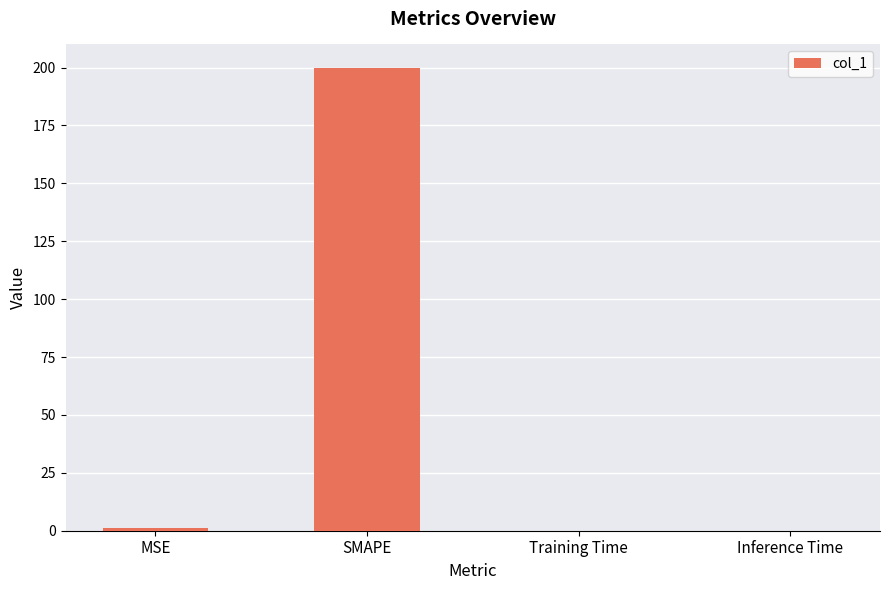

Which has a higher value, SMAPE or Inference Time?

SMAPE